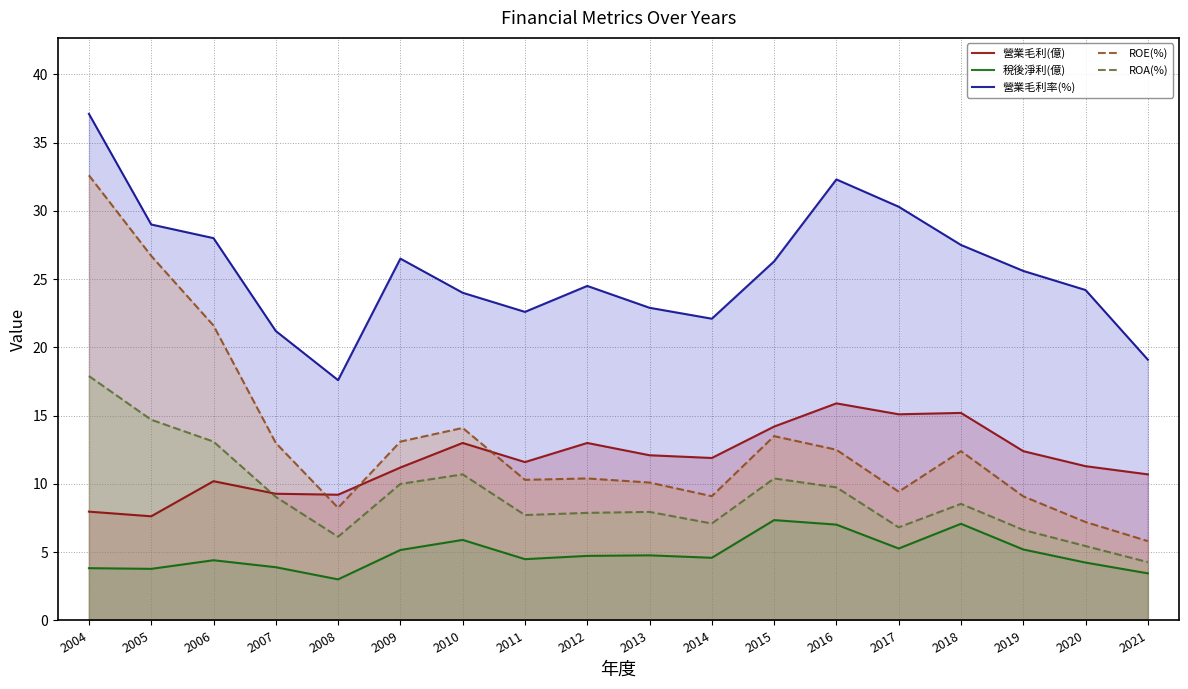

Count the number of data series in this chart.

5